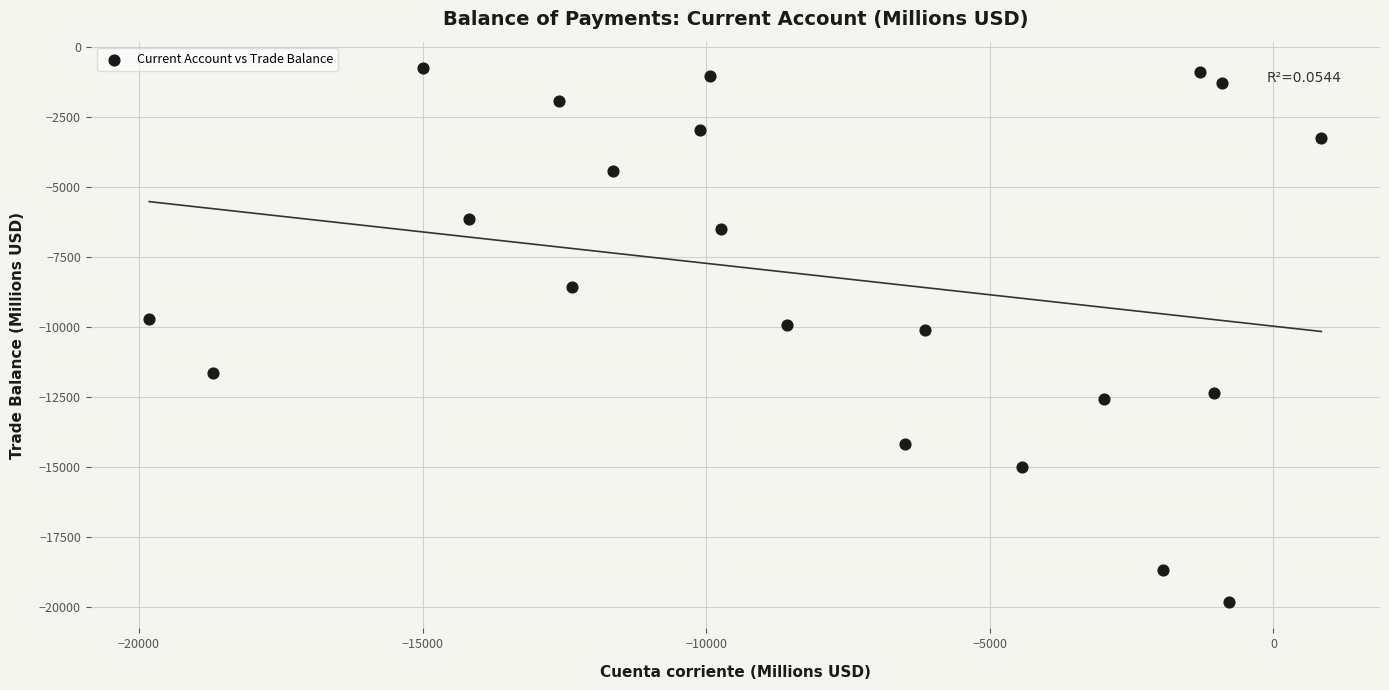

What is the range of Y values (max minus min)?

19044.0